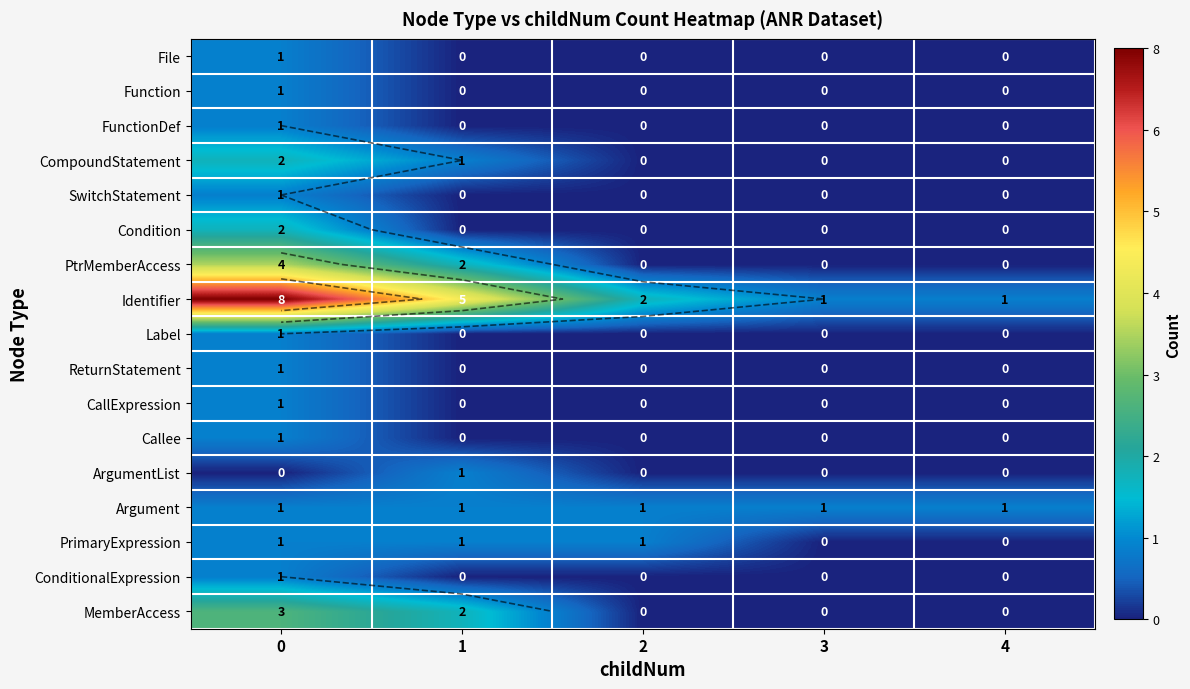

What is the sum of all PrimaryExpression values?

3